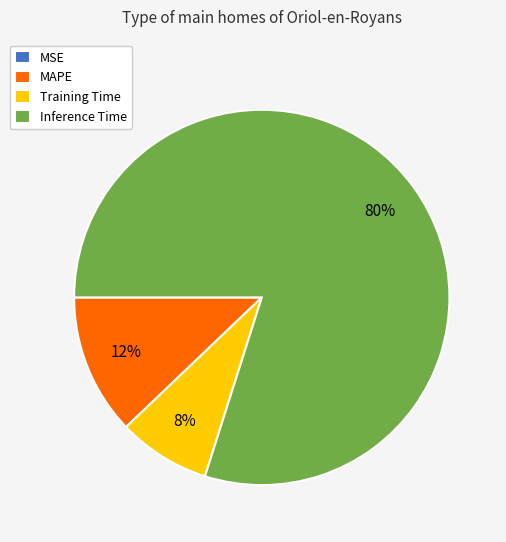

Is the sum of Training Time and Inference Time greater than half?

Yes